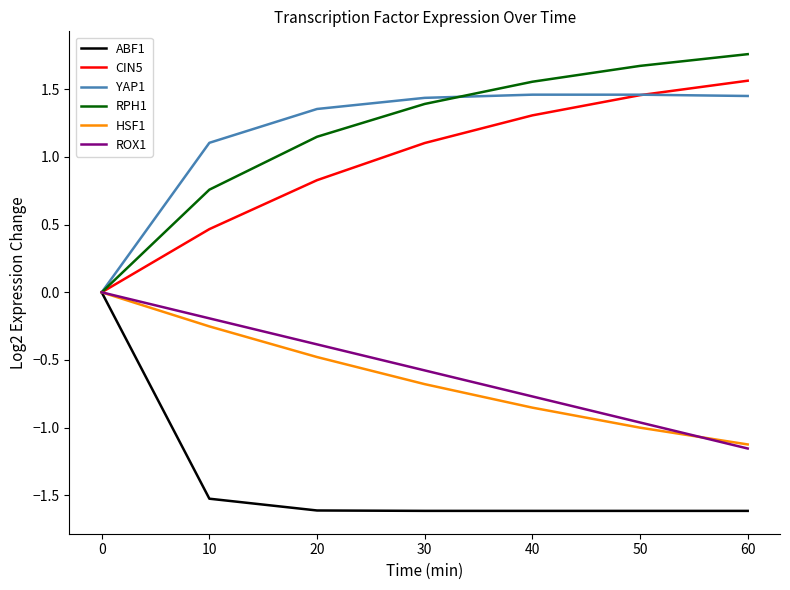

What is the difference between the highest and lowest values at 30?

3.1